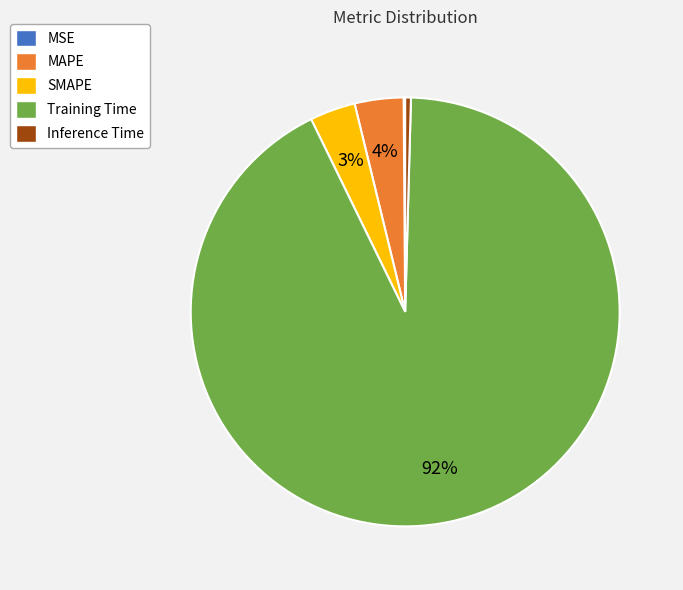

To the nearest percent, what is the average slice percentage?

20%